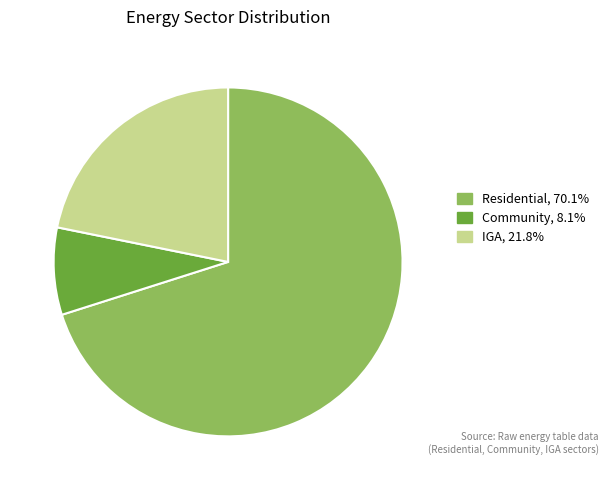

Which has a higher value, Community or Residential?

Residential